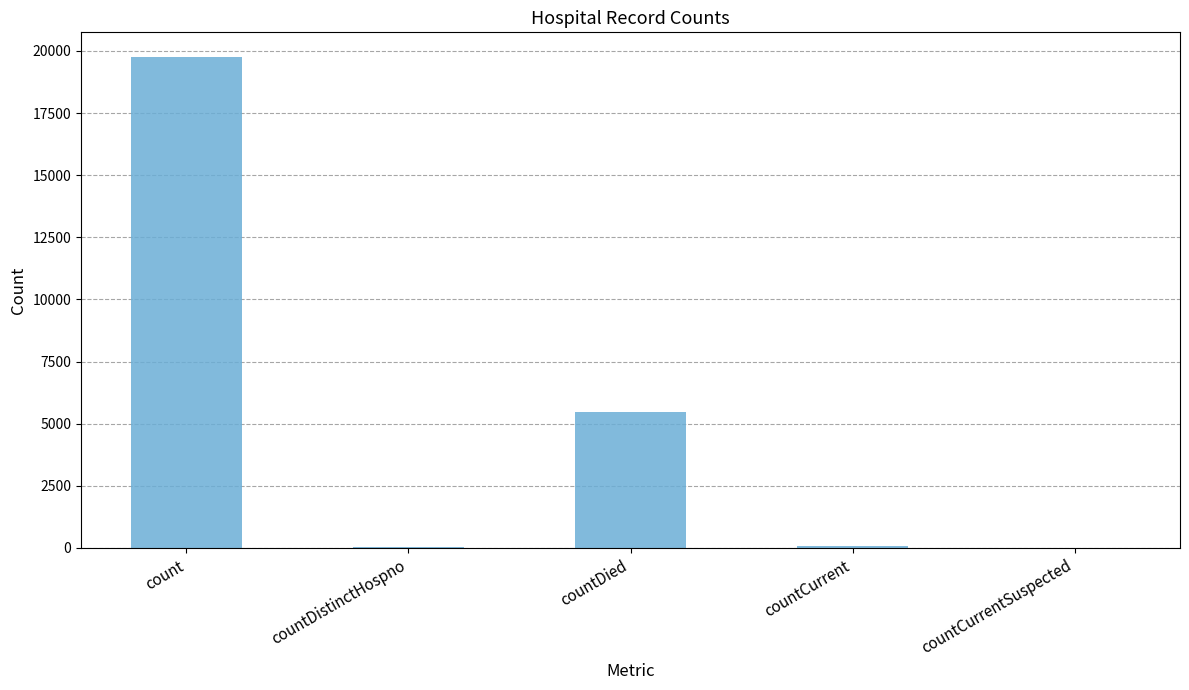

How many series are shown in this chart?

1